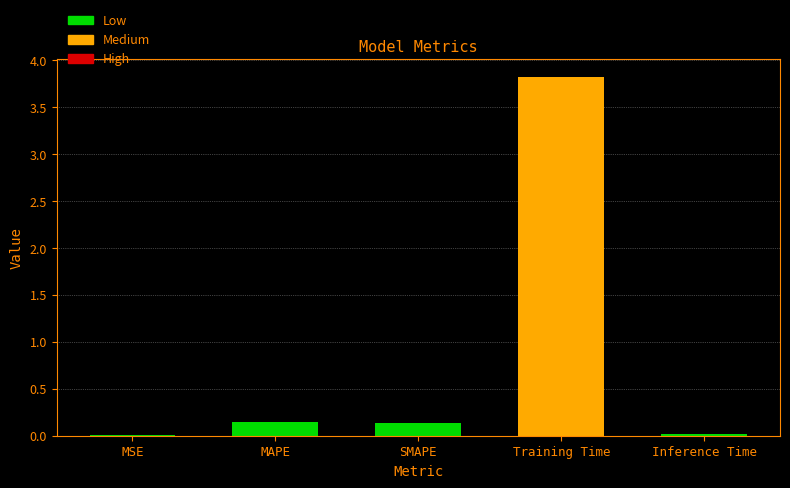

True or false: the data shows 1.3 at Training Time.

False